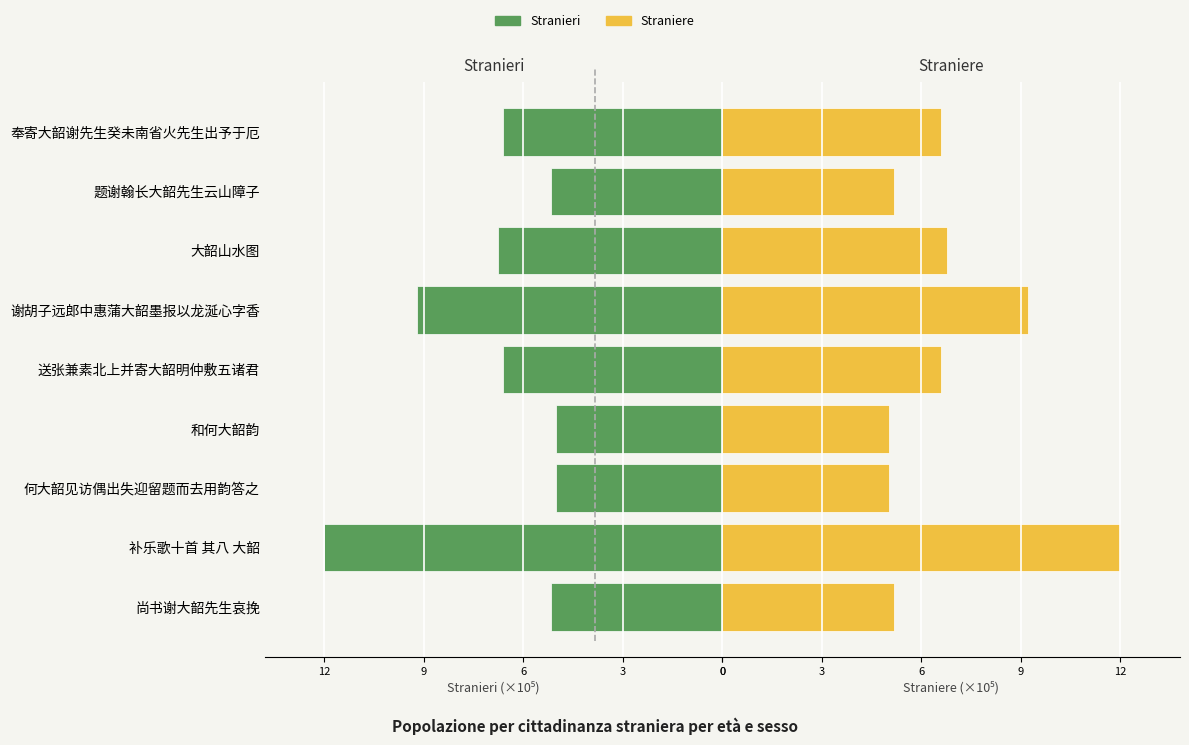

Reading right to left, extract all data points from this chart.

Stranieri: -6.6	-5.1	-6.7	-9.2	-6.6	-5.0	-5.0	-11.9	-5.1
Straniere: 6.6	5.1	6.7	9.2	6.6	5.0	5.0	11.9	5.1